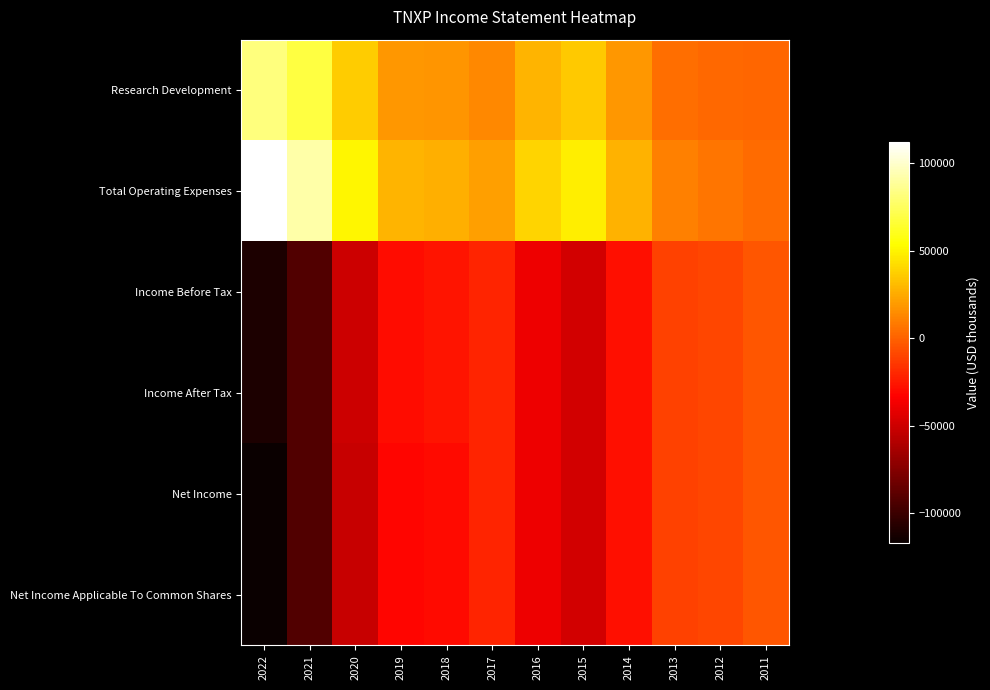

Count the number of data series in this chart.

6